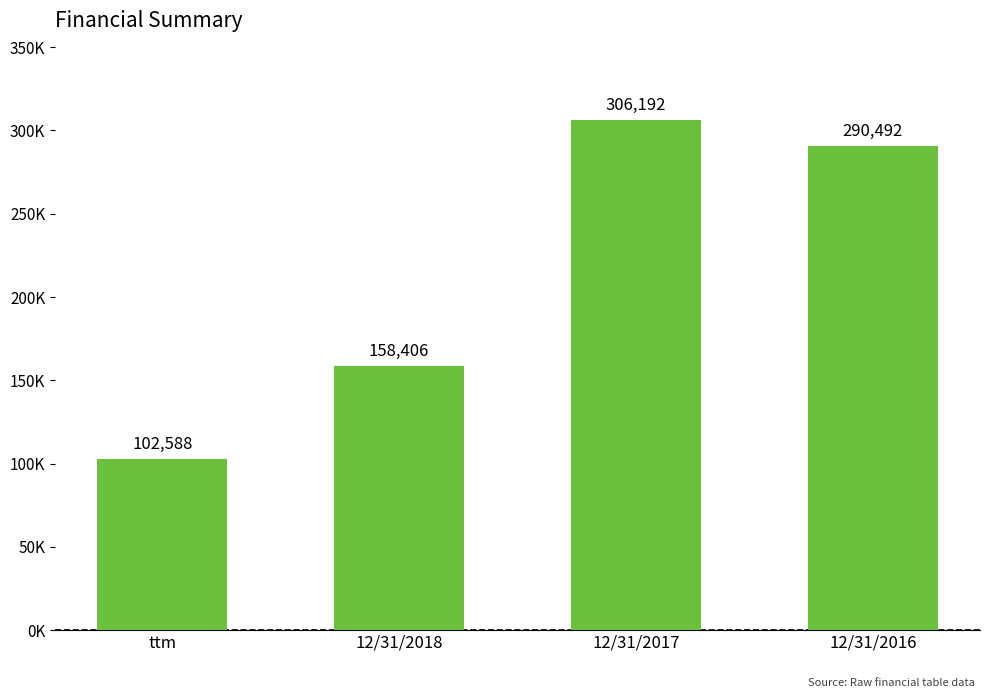

What is the ratio of the value at 12/31/2018 to the value at 12/31/2016?

0.5